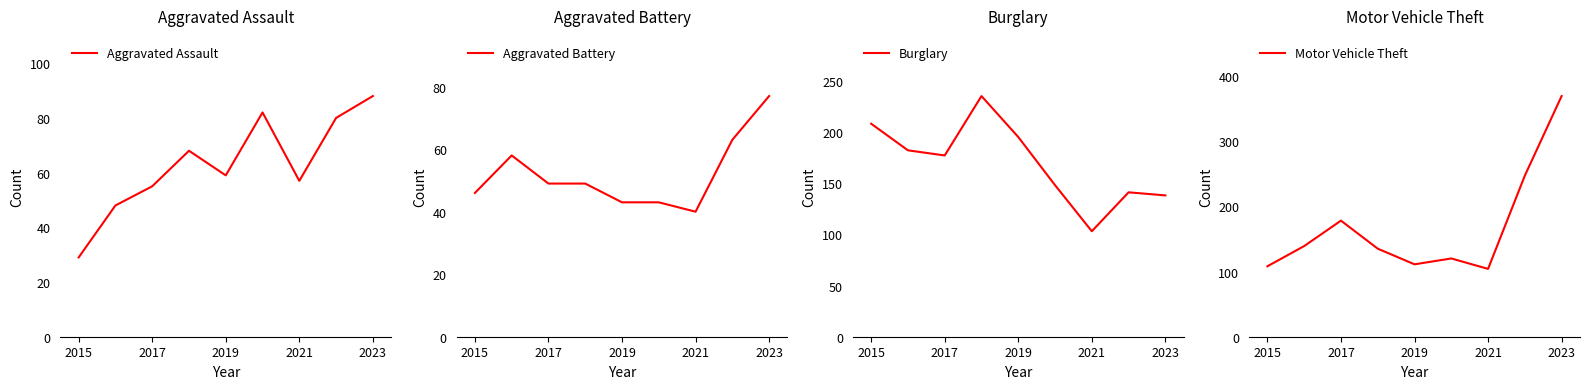

At how many categories does at least one series exceed 130?

8